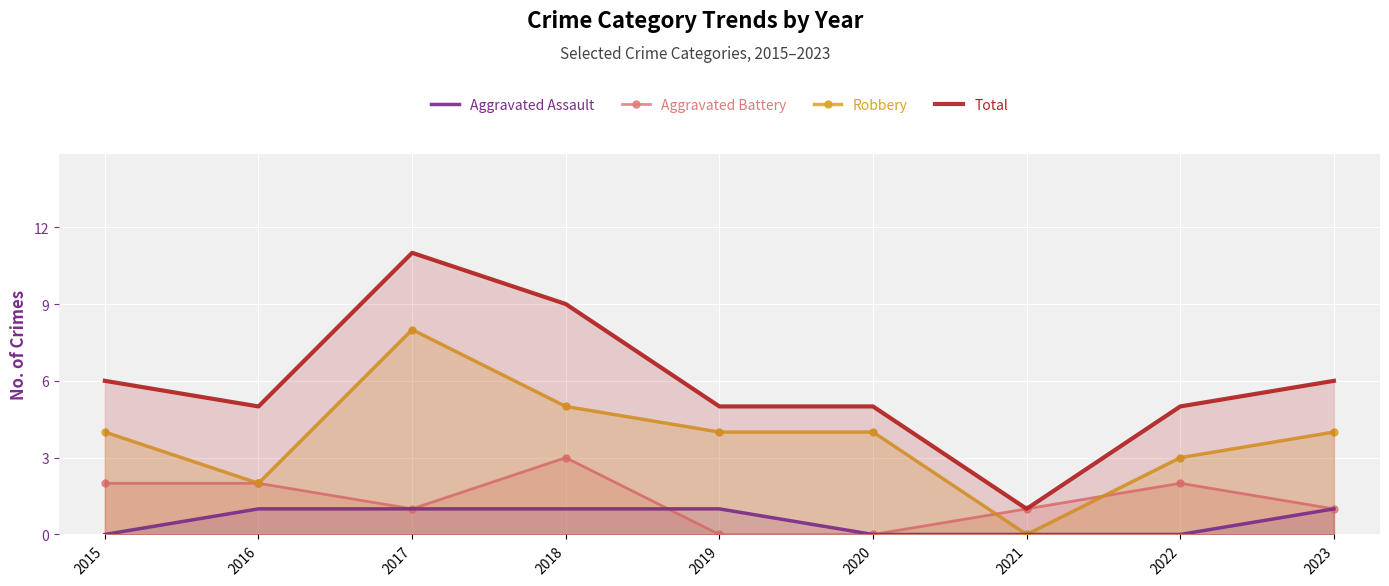

What is the sum of all Robbery values?

34